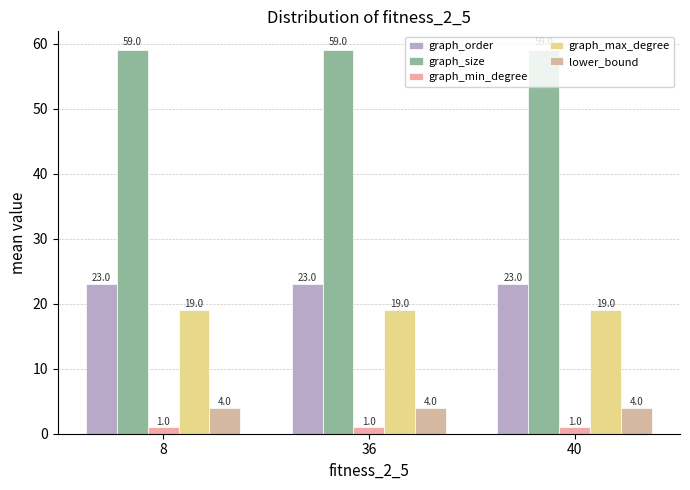

Reading left to right, extract all data points from this chart.

graph_order: 8=23	36=23	40=23
graph_size: 8=59	36=59	40=59
graph_min_degree: 8=1	36=1	40=1
graph_max_degree: 8=19	36=19	40=19
lower_bound: 8=4	36=4	40=4